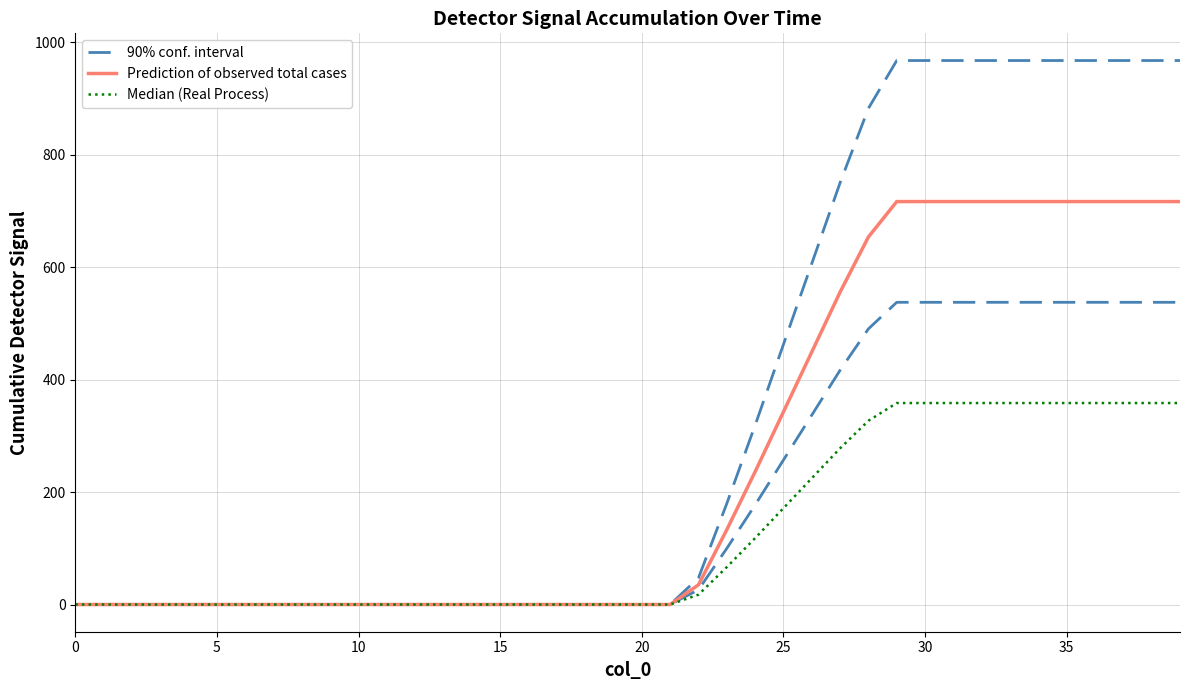

True or false: Median (Real Process) and Prediction of observed total cases cross at least once.

False